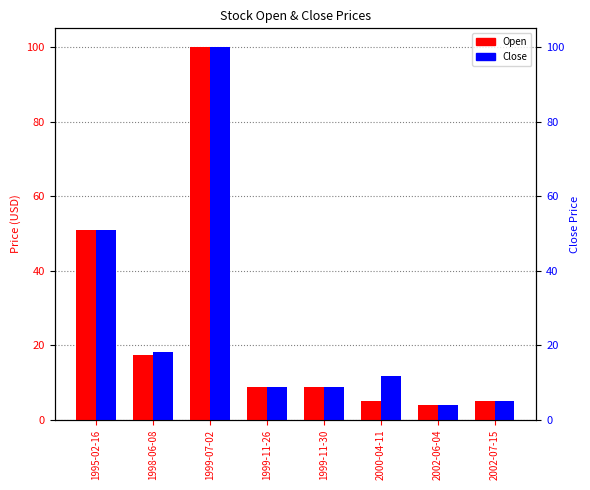

Where does the Close series first go above 11?

1995-02-16